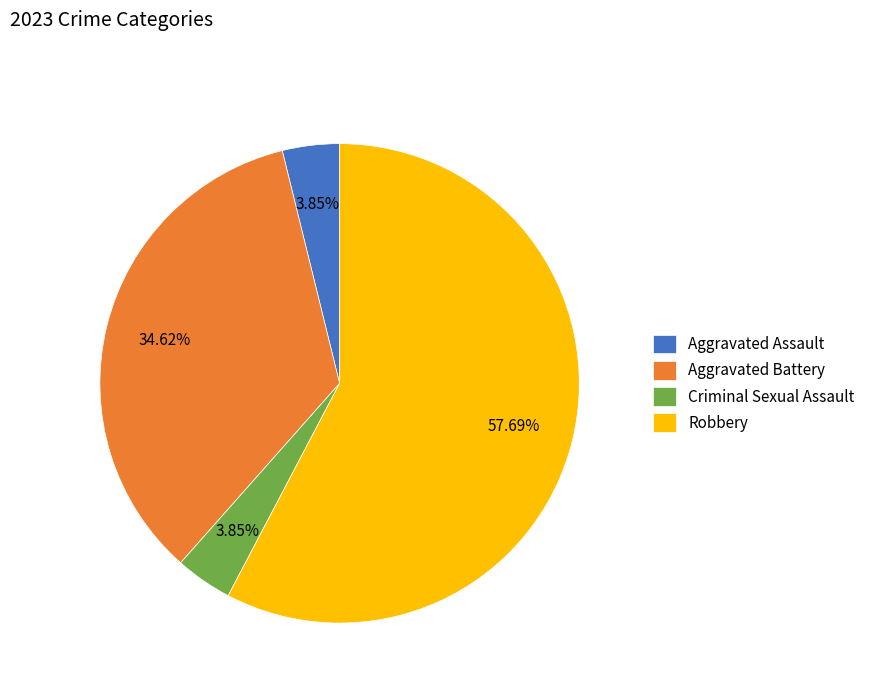

What is the largest slice in the pie chart?

Robbery